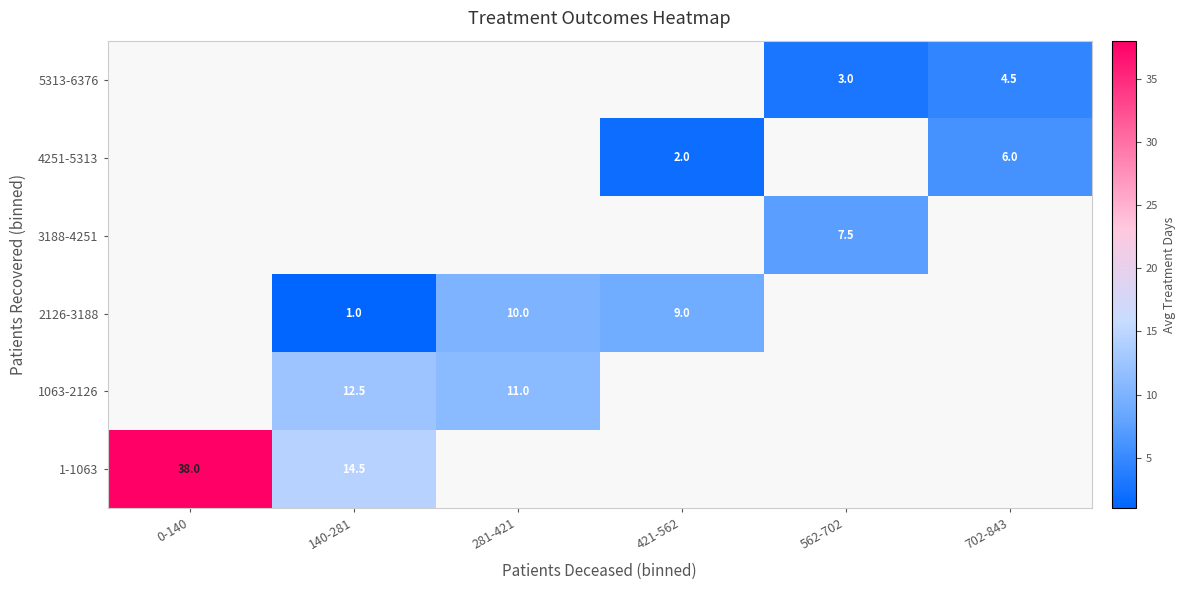

Is it true that 1-1063 equals 62.8 at 0-140?

False